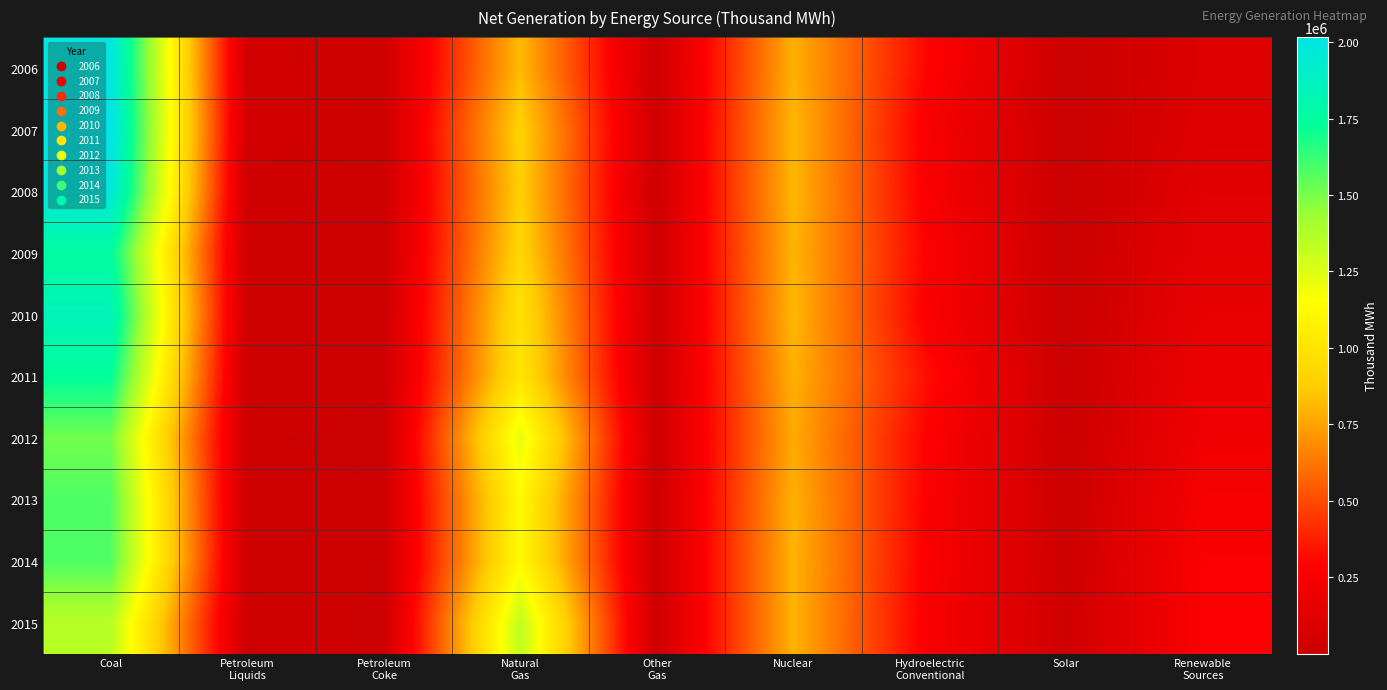

Reading right to left, extract all data points from this chart.

2006: Renewable
Sources=96018	Solar=508	Hydroelectric
Conventional=289246	Nuclear=787219	Other
Gas=14177	Natural
Gas=816441	Petroleum
Coke=19706	Petroleum
Liquids=44460	Coal=1990511
2007: Renewable
Sources=104626	Solar=612	Hydroelectric
Conventional=247510	Nuclear=806425	Other
Gas=13453	Natural
Gas=896590	Petroleum
Coke=16234	Petroleum
Liquids=49505	Coal=2016456
2008: Renewable
Sources=125237	Solar=864	Hydroelectric
Conventional=254831	Nuclear=806208	Other
Gas=11707	Natural
Gas=882981	Petroleum
Coke=14325	Petroleum
Liquids=31917	Coal=1985801
2009: Renewable
Sources=143388	Solar=891	Hydroelectric
Conventional=273445	Nuclear=798855	Other
Gas=10632	Natural
Gas=920979	Petroleum
Coke=12964	Petroleum
Liquids=25972	Coal=1755904
2010: Renewable
Sources=165961	Solar=1212	Hydroelectric
Conventional=260203	Nuclear=806968	Other
Gas=11313	Natural
Gas=987697	Petroleum
Coke=13724	Petroleum
Liquids=23337	Coal=1847290
2011: Renewable
Sources=192163	Solar=1818	Hydroelectric
Conventional=319355	Nuclear=790204	Other
Gas=11566	Natural
Gas=1013689	Petroleum
Coke=14096	Petroleum
Liquids=16086	Coal=1733430
2012: Renewable
Sources=214006	Solar=4327	Hydroelectric
Conventional=276240	Nuclear=769331	Other
Gas=11898	Natural
Gas=1225894	Petroleum
Coke=9787	Petroleum
Liquids=13403	Coal=1514043
2013: Renewable
Sources=244472	Solar=9036	Hydroelectric
Conventional=268565	Nuclear=789016	Other
Gas=12853	Natural
Gas=1124836	Petroleum
Coke=13344	Petroleum
Liquids=13820	Coal=1581115
2014: Renewable
Sources=261522	Solar=17691	Hydroelectric
Conventional=259367	Nuclear=797166	Other
Gas=12022	Natural
Gas=1126609	Petroleum
Coke=11955	Petroleum
Liquids=18276	Coal=1581710
2015: Renewable
Sources=270268	Solar=24893	Hydroelectric
Conventional=249080	Nuclear=797178	Other
Gas=13117	Natural
Gas=1333482	Petroleum
Coke=10877	Petroleum
Liquids=17372	Coal=1352398